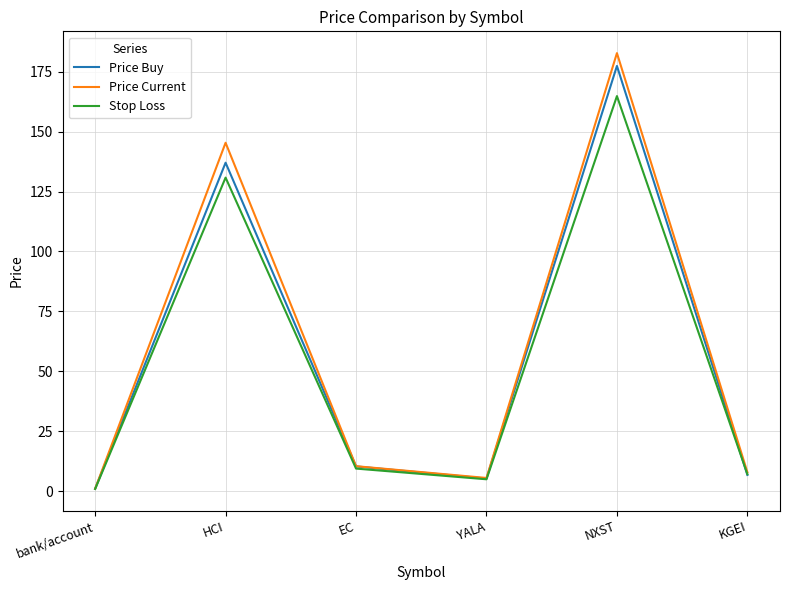

The Price Buy series shows 6.8 at KGEI. True or false?

True